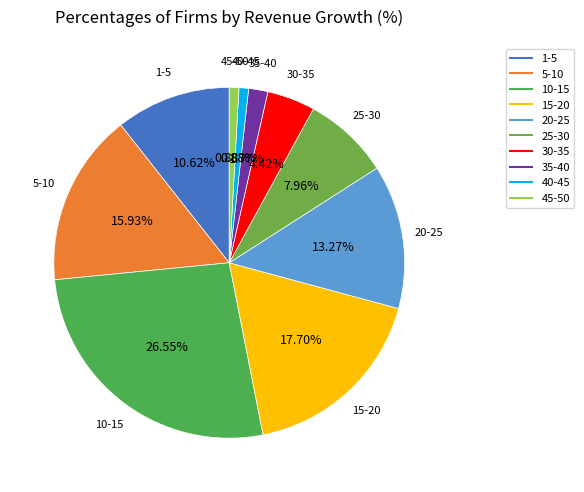

Do 15-20 and 25-30 together represent more than half of the pie?

No